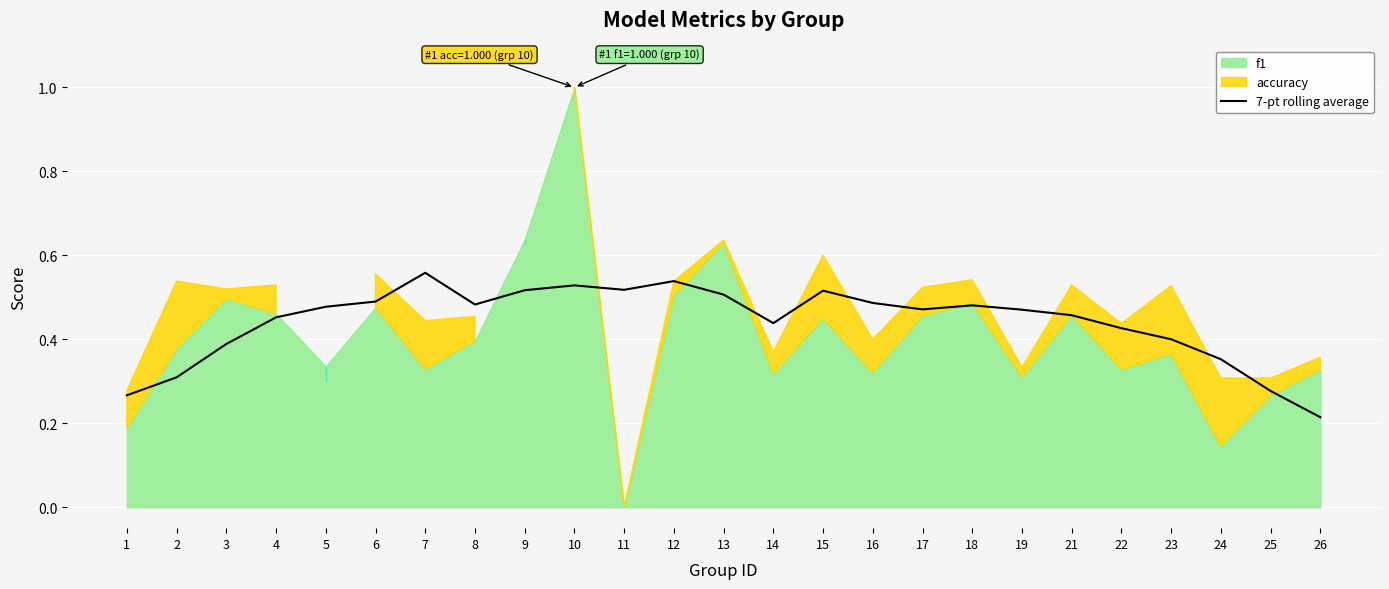

The value at 24 is 0.4. True or false?

True